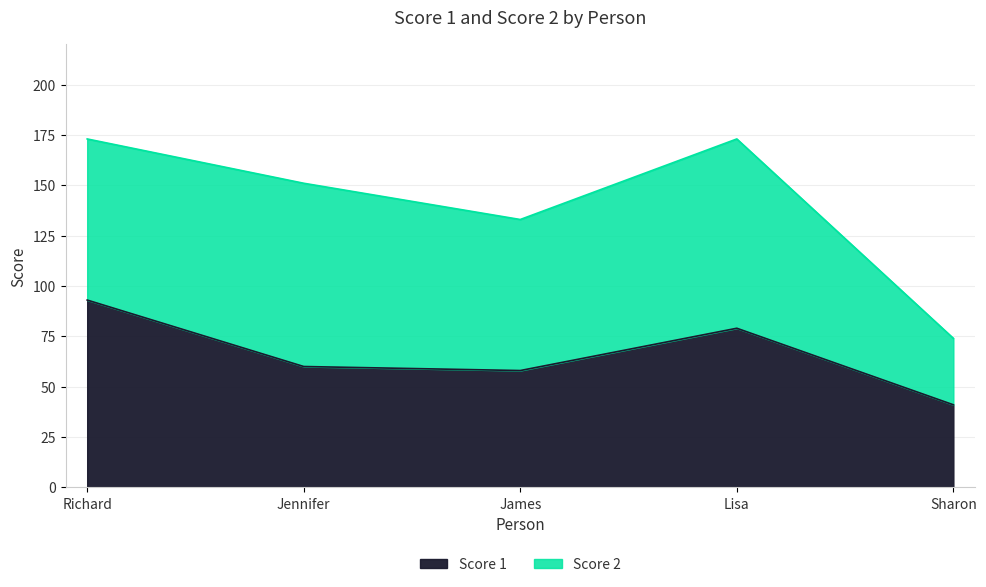

At which category does the chart reach its peak across all series?

Richard